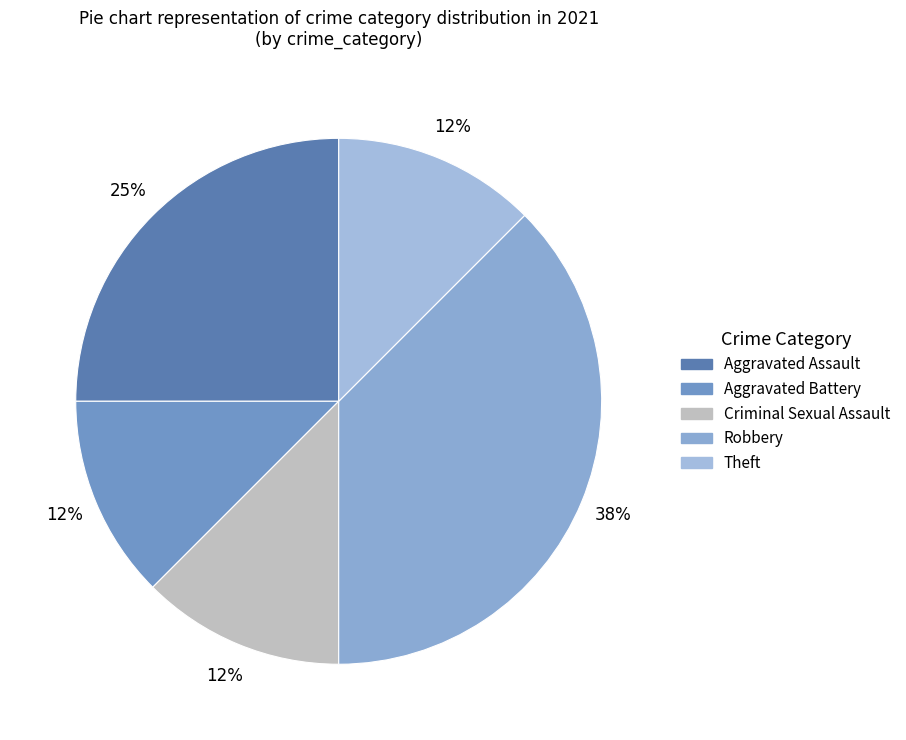

Is Aggravated Battery the majority of the pie?

No